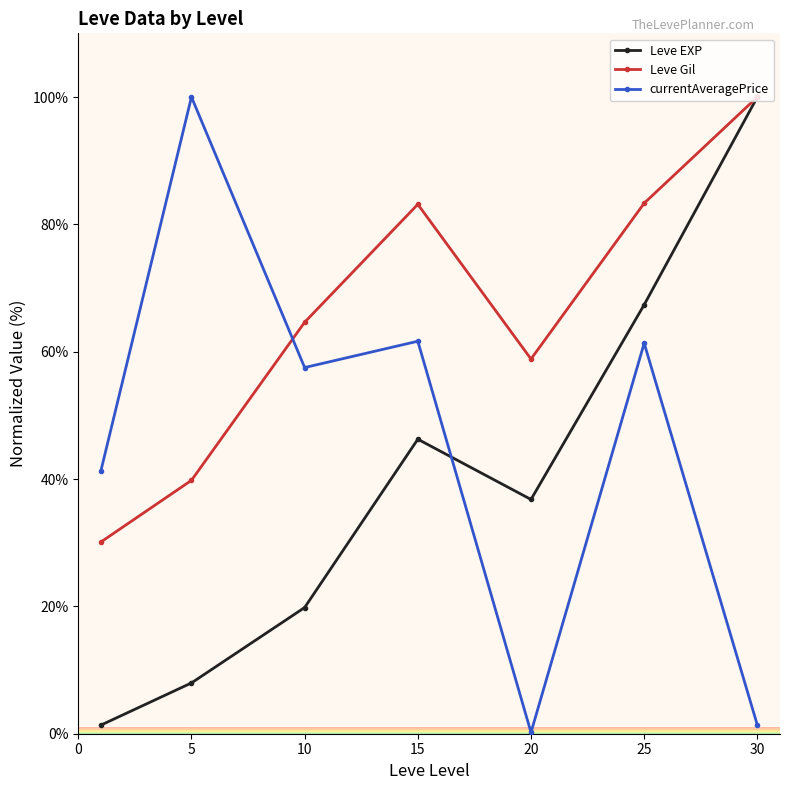

What is the value of the currentAveragePrice point at the 4th from the left?

61.6